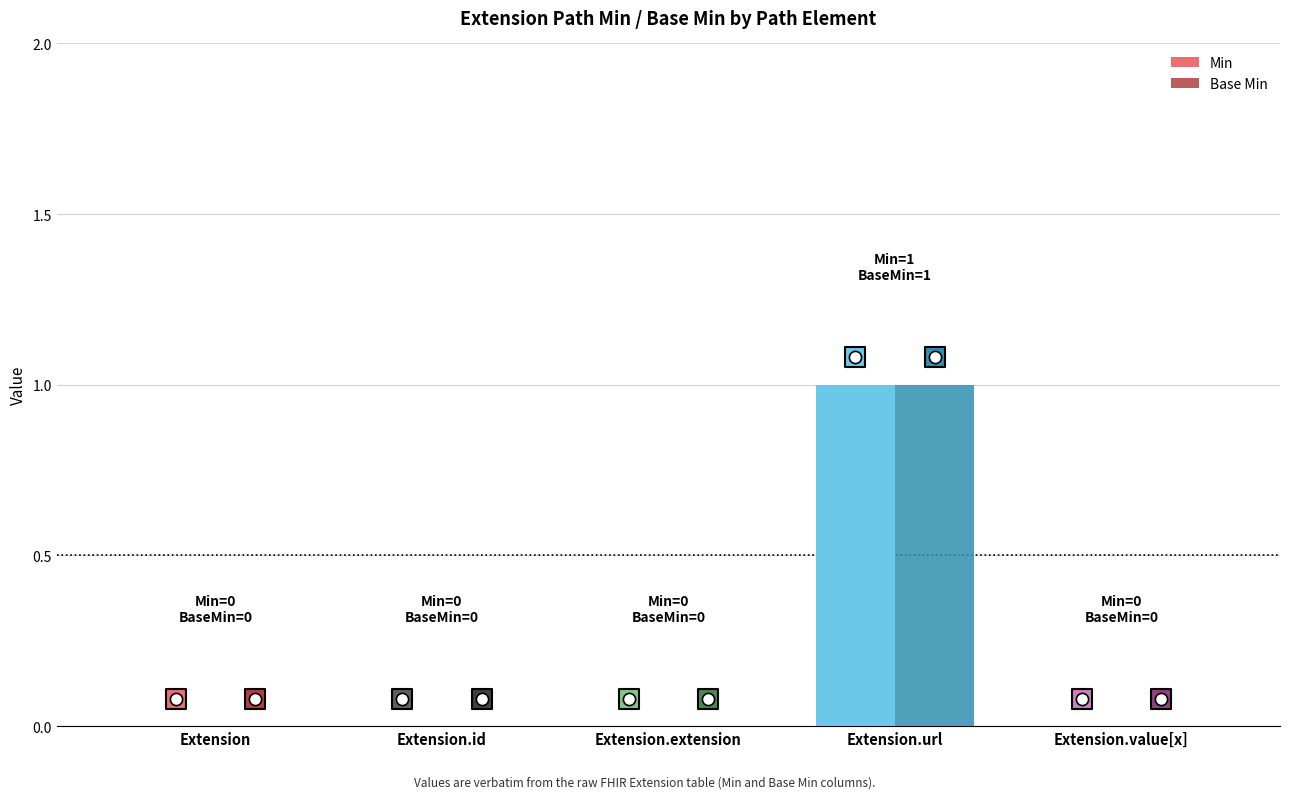

At which category is the sum across all series the highest?

Extension.url